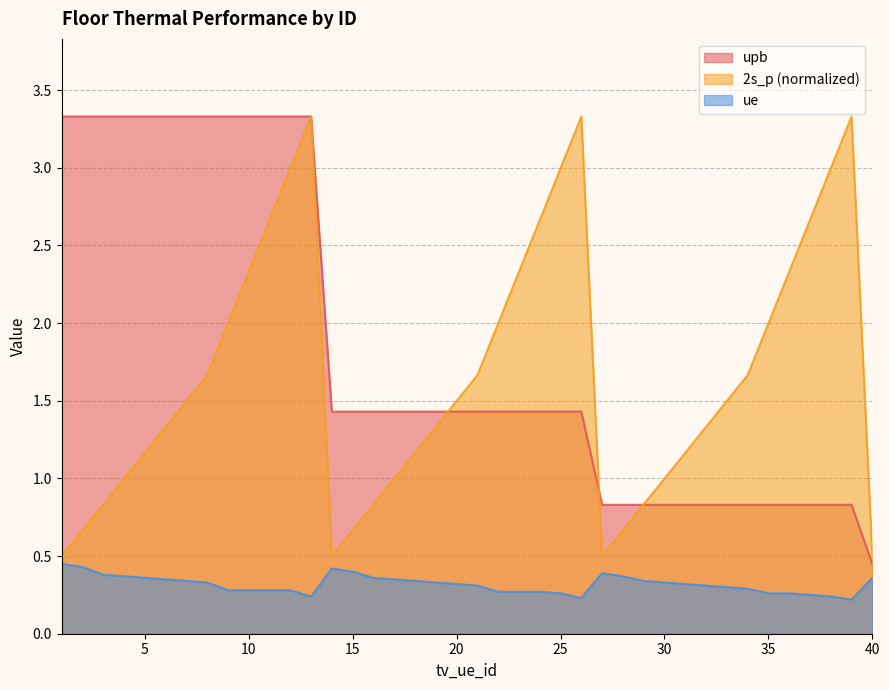

Which series has the largest range (max minus min)?

upb